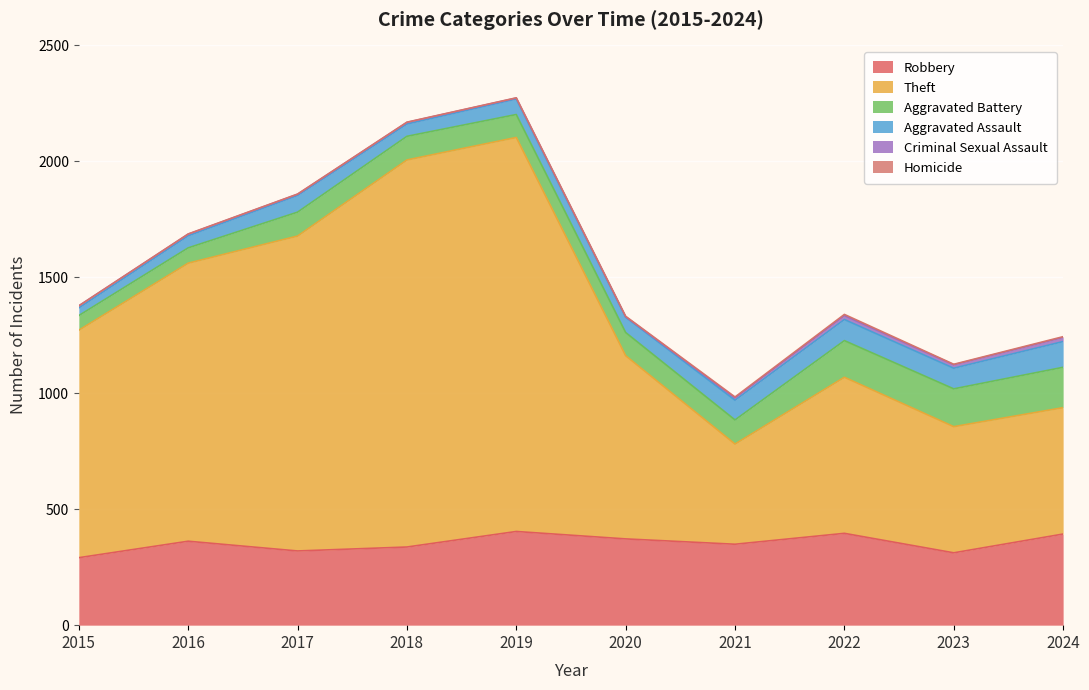

Which series has the widest spread of values?

Theft